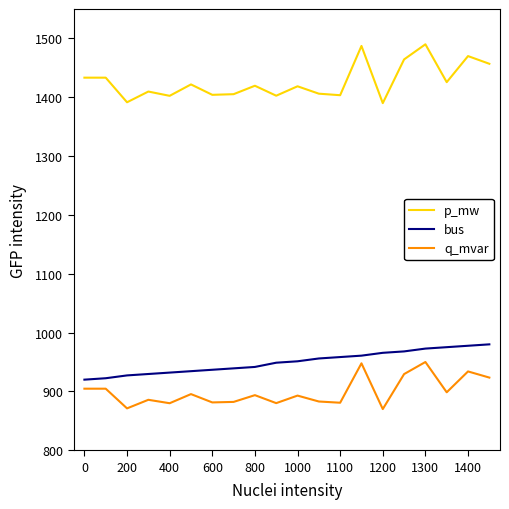

What is the maximum value for bus?

980.0